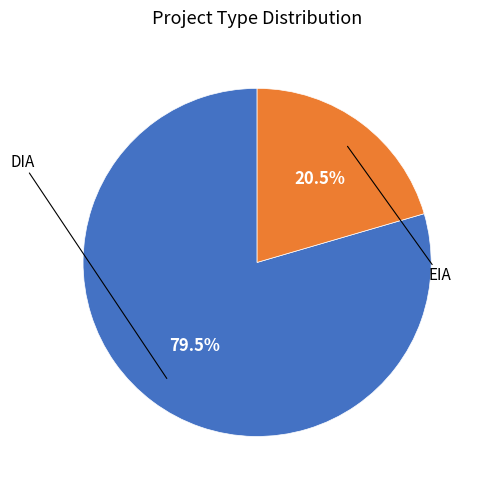

Is there a majority slice in this chart?

Yes